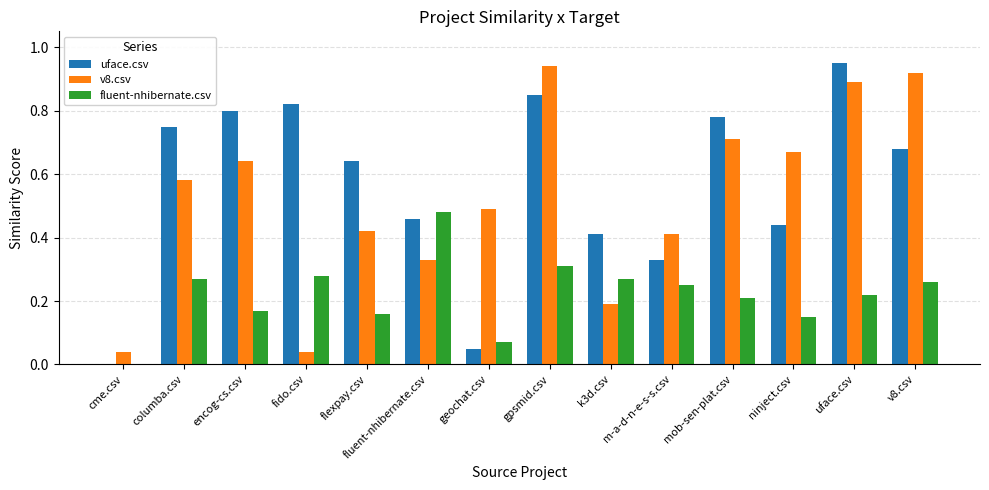

The value of uface.csv at cme.csv is -0.5. True or false?

False